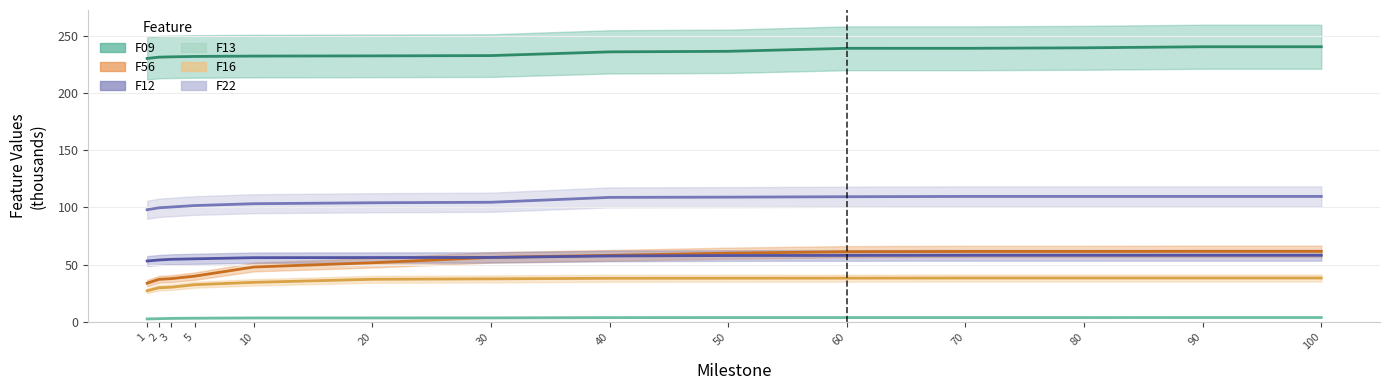

List the labels in order of F09 value, smallest first.

1, 2, 3, 5, 10, 20, 30, 40, 50, 70, 60, 80, 90, 100